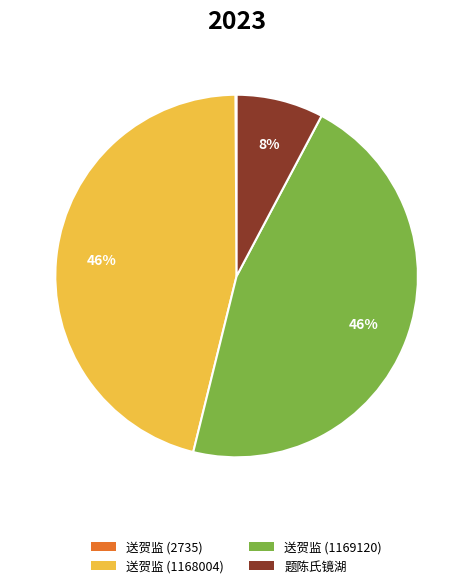

What percentage is the 送贺监 (1168004) slice, to the nearest percent?

46%